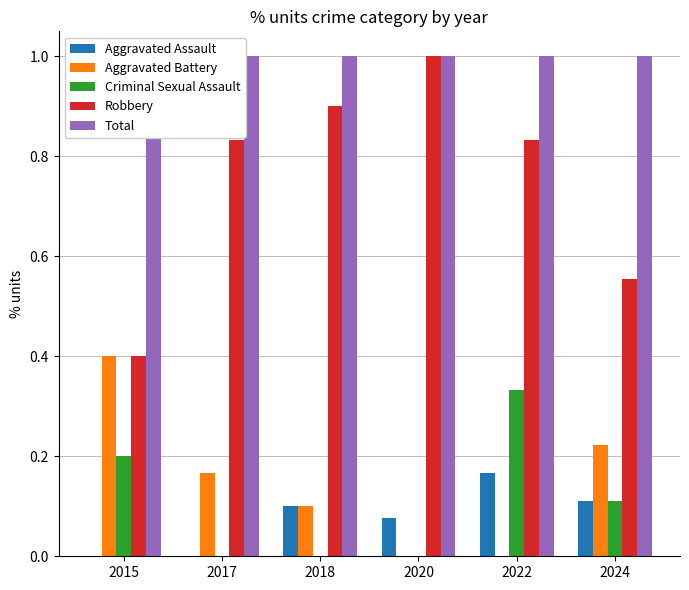

Reading left to right, list all the values displayed in this chart.

Aggravated Assault: 2015=0.0	2017=0.0	2018=0.1	2020=0.1	2022=0.2	2024=0.1
Aggravated Battery: 2015=0.4	2017=0.2	2018=0.1	2020=0.0	2022=0.0	2024=0.2
Criminal Sexual Assault: 2015=0.2	2017=0.0	2018=0.0	2020=0.0	2022=0.3	2024=0.1
Robbery: 2015=0.4	2017=0.8	2018=0.9	2020=1.0	2022=0.8	2024=0.6
Total: 2015=1.0	2017=1.0	2018=1.0	2020=1.0	2022=1.0	2024=1.0